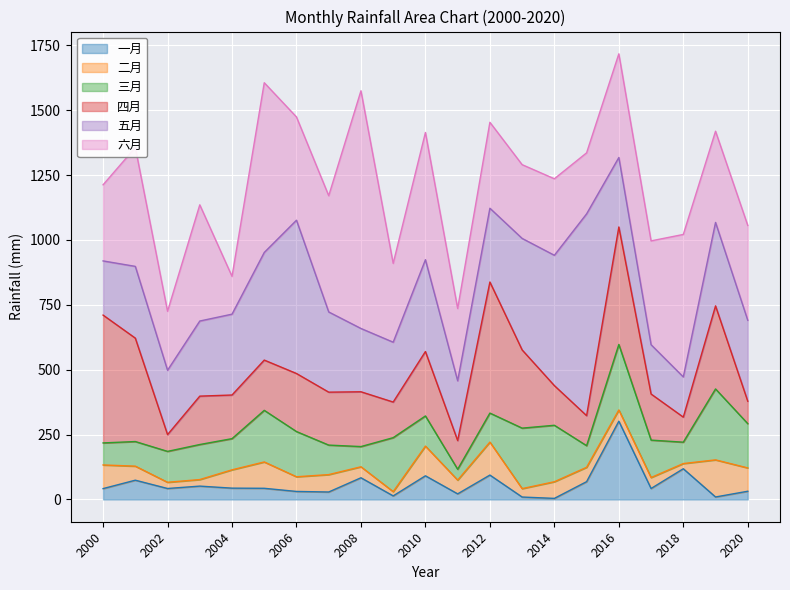

Reading left to right, list all the values displayed in this chart.

一月: 41.8	74.2	42.2	51.4	43.6	43.0	30.9	28.7	83.6	13.7	91.2	21.5	94.0	9.3	4.1	68.5	301.6	42.2	118.3	9.5	31.6
二月: 91.1	54.1	23.9	25.2	70.6	101.5	56.6	67.0	42.4	16.4	114.4	53.0	127.1	32.4	64.1	55.4	43.3	42.2	20.0	143.0	89.9
三月: 84.9	94.9	119.1	135.1	120.2	198.9	174.2	113.7	77.9	208.0	116.2	41.7	111.8	233.1	217.6	83.3	252.4	144.3	82.4	273.3	170.6
四月: 492.6	398.5	64.6	186.5	168.2	193.7	223.7	204.0	211.2	137.3	248.3	110.6	505.2	301.5	152.9	115.7	452.7	177.7	96.6	320.1	86.5
五月: 208.8	276.6	248.0	289.5	311.6	414.8	590.8	309.1	244.0	230.6	353.8	230.3	284.4	429.7	502.3	777.7	267.7	190.1	154.8	321.6	311.9
六月: 293.3	458.0	227.3	447.8	145.7	654.1	397.8	448.0	916.1	303.8	490.4	278.7	331.2	284.3	294.9	235.2	399.6	400.0	549.1	351.5	365.6